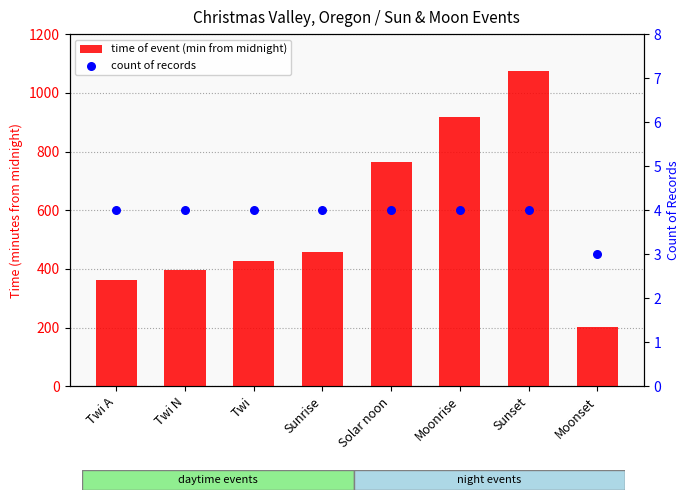

Is the value of time of event (min from midnight) at Twi greater than the value of count of records at Twi?

Yes